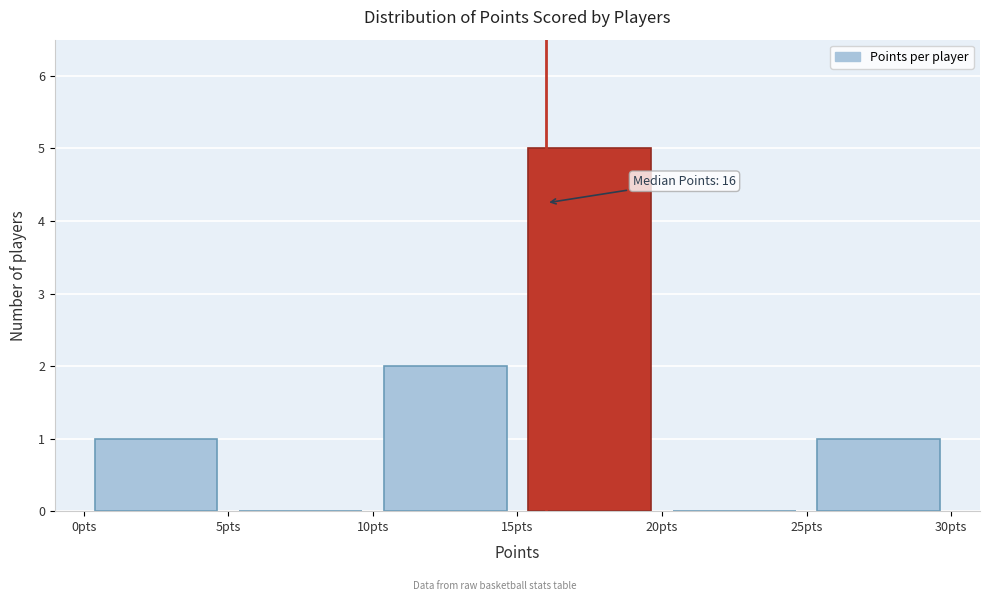

Over which range of the x-axis is the bar tallest?

15 to 20